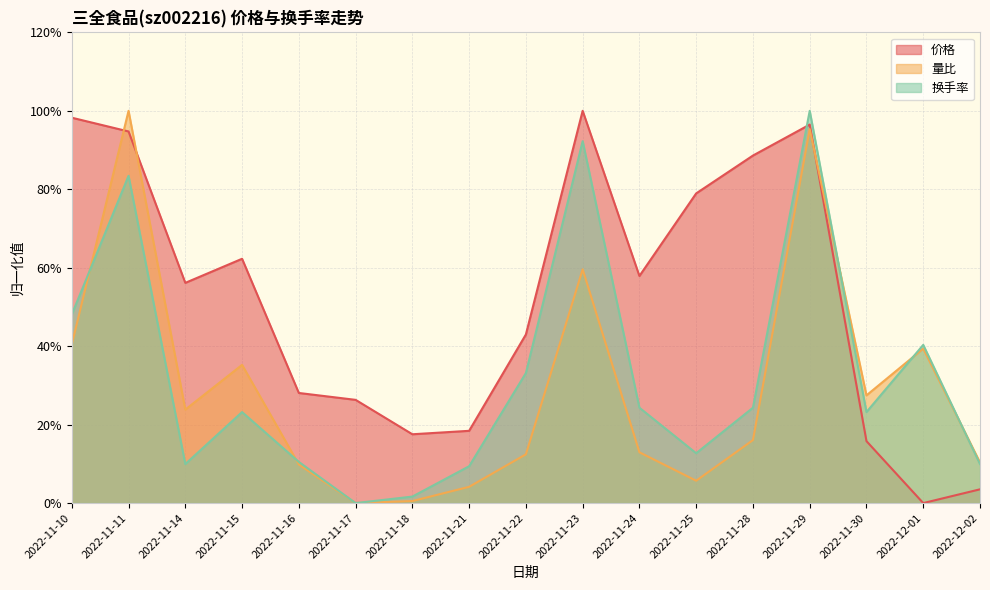

How many intersections are there between 价格 and 换手率?

1